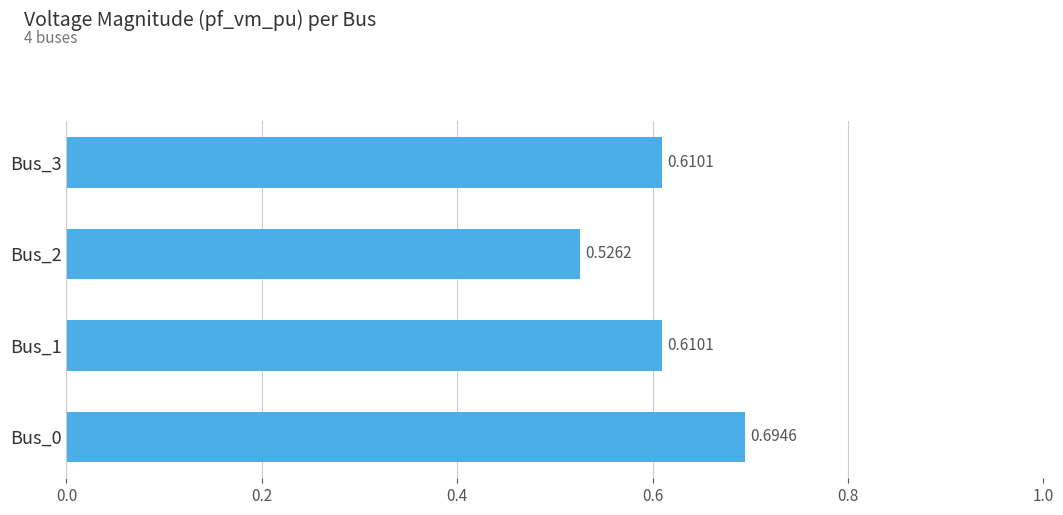

Which has a higher value, Bus_2 or Bus_3?

Bus_3